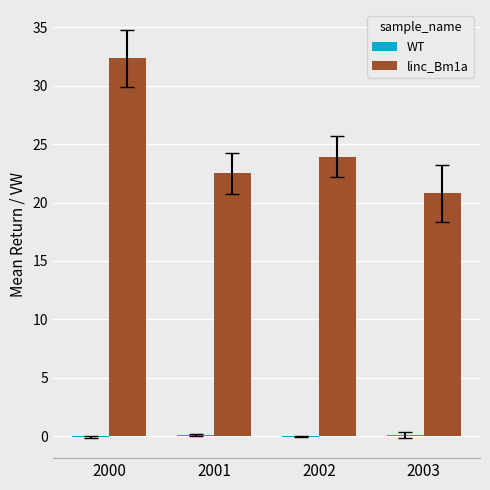

At which label does linc_Bm1a first exceed 23?

2000